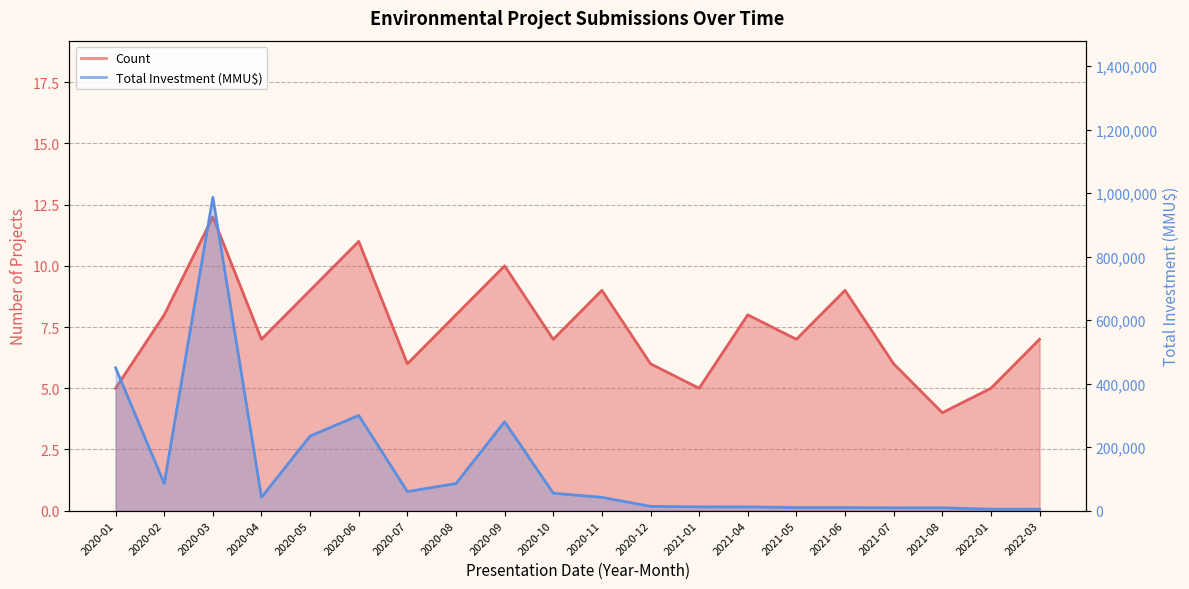

Which series has the widest spread of values?

Total Investment (MMU$)